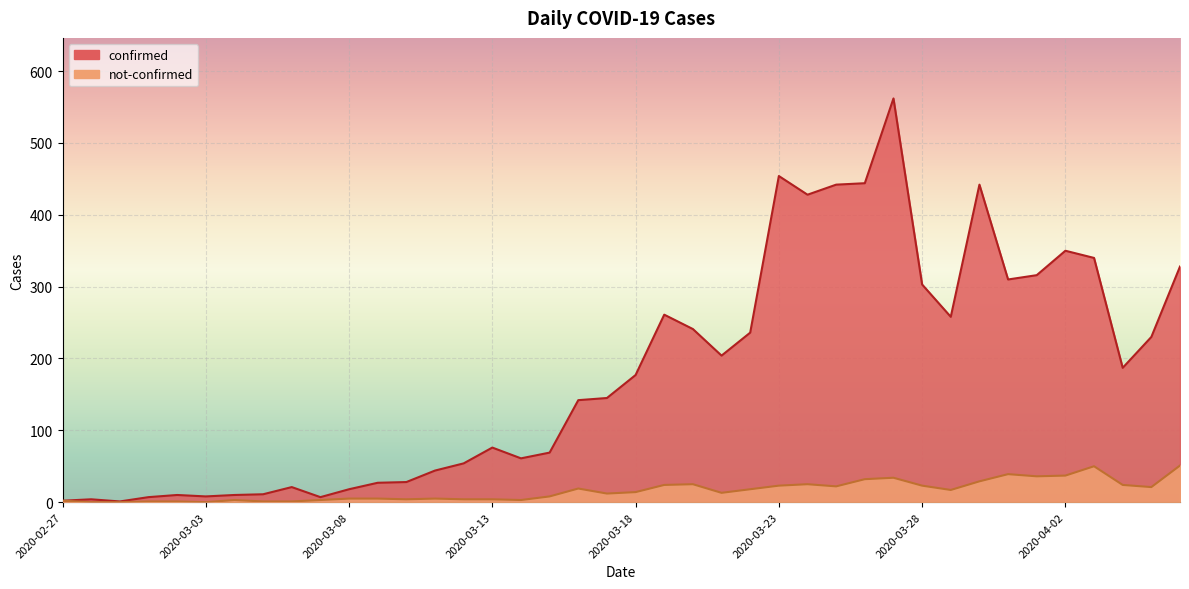

At which category does not-confirmed reach its first local peak?

2020-03-04